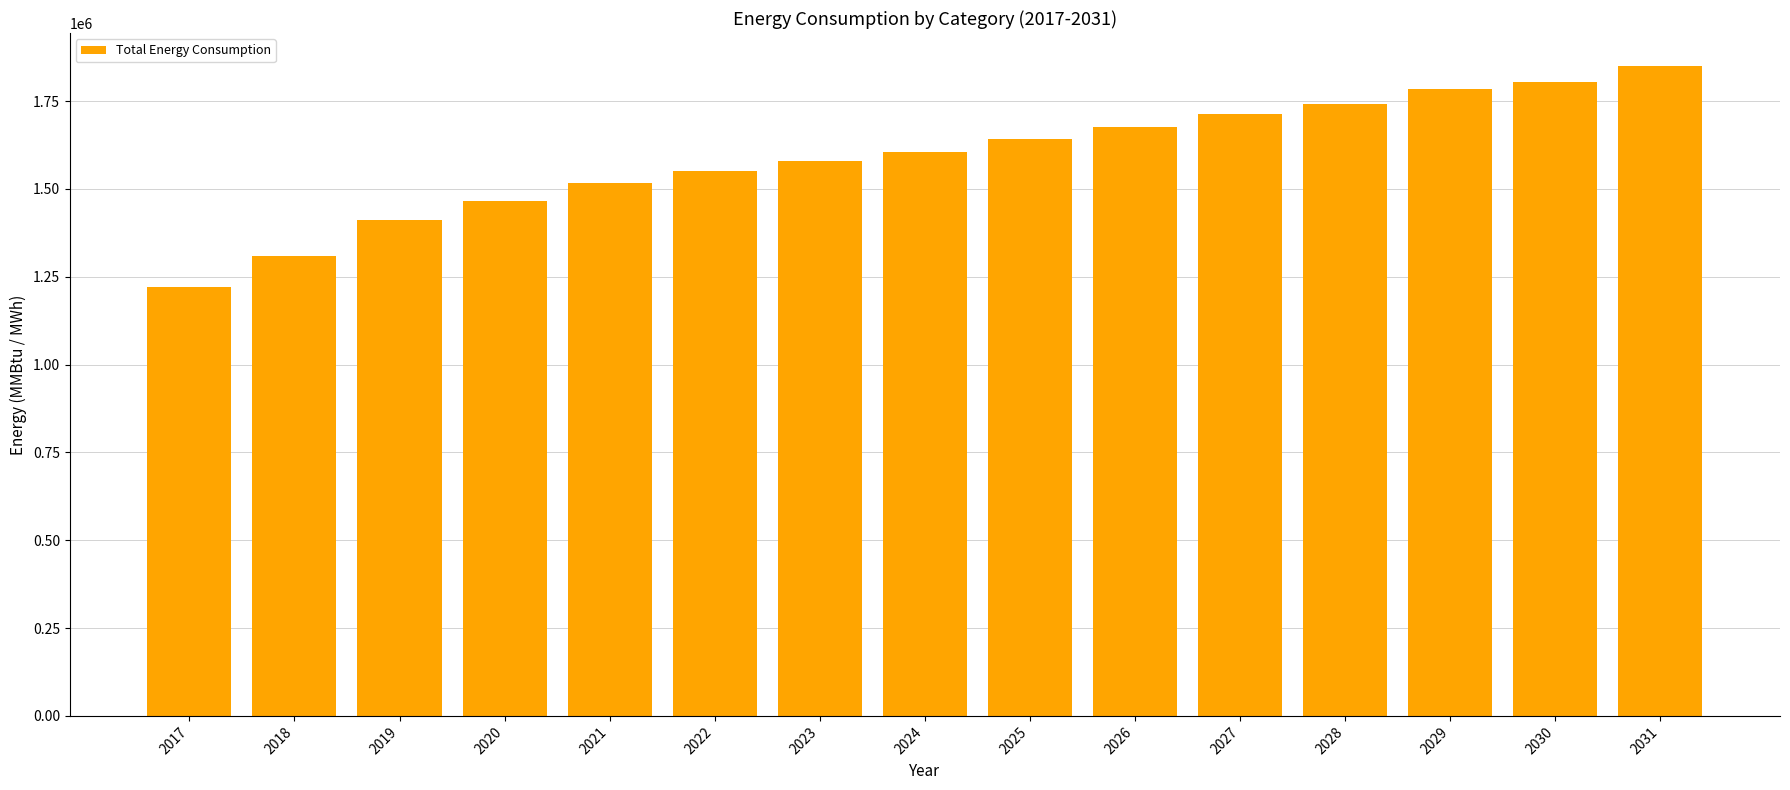

Where does the data first go above 1603822?

2024